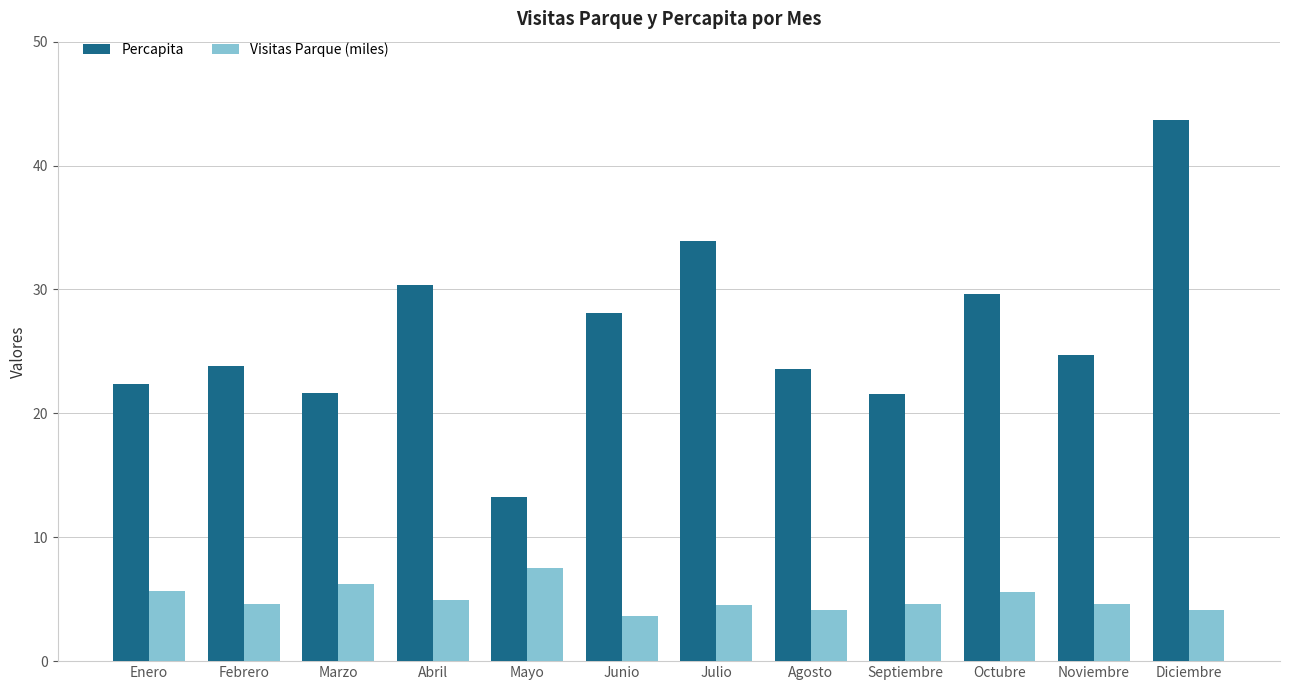

Rank the series by their maximum value, from highest to lowest.

Percapita, Visitas Parque (miles)